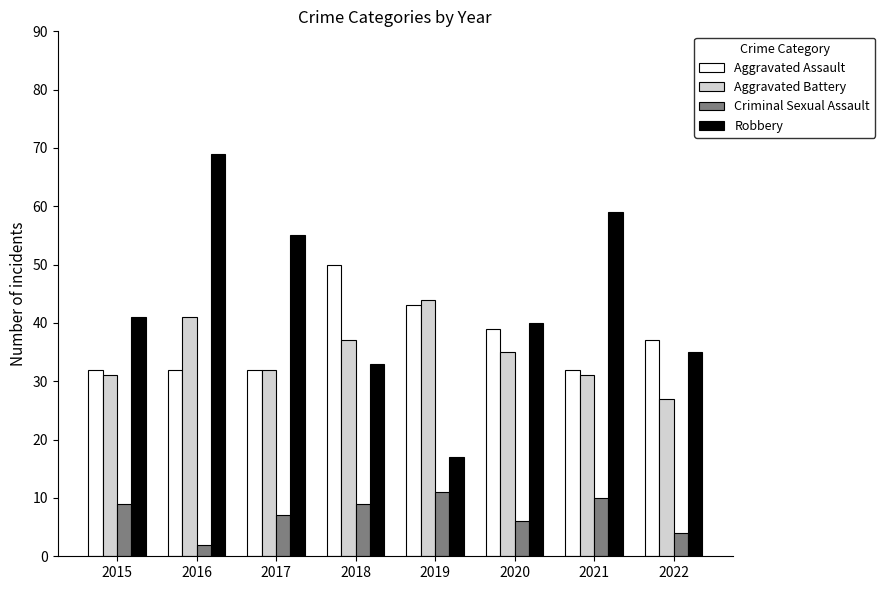

What is the maximum value for Criminal Sexual Assault?

11